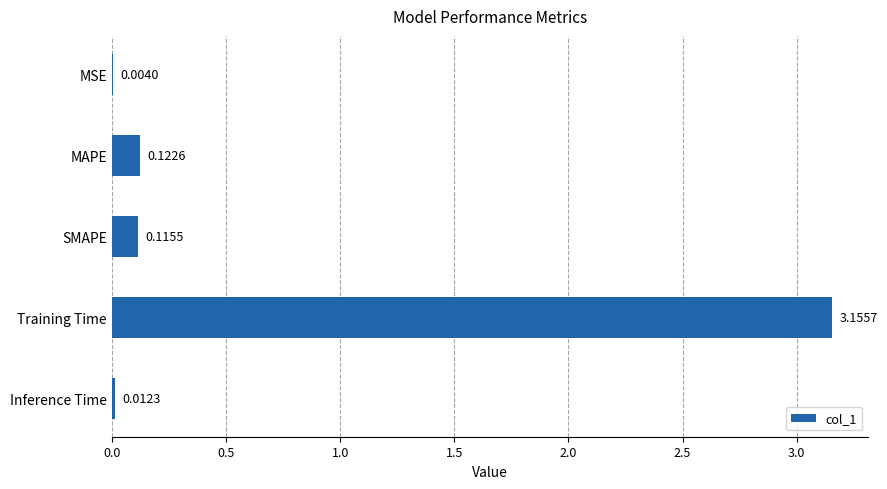

Between Training Time and MSE, which is larger?

Training Time